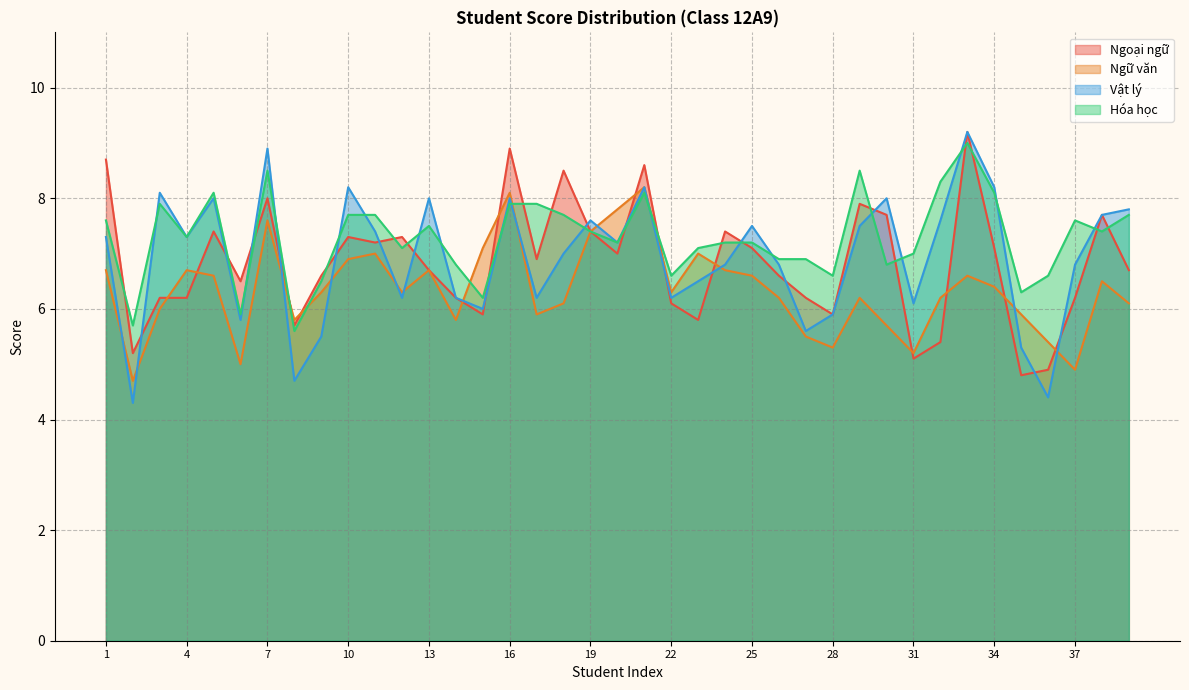

Reading left to right, list all the values displayed in this chart.

Ngoại ngữ: 1=8.7	2=5.2	3=6.2	4=6.2	5=7.4	6=6.5	7=8.0	8=5.7	9=6.6	10=7.3	11=7.2	12=7.3	13=6.7	14=6.2	15=5.9	16=8.9	17=6.9	18=8.5	19=7.4	20=7.0	21=8.6	22=6.1	23=5.8	24=7.4	25=7.1	26=6.6	27=6.2	28=5.9	29=7.9	30=7.7	31=5.1	32=5.4	33=9.2	34=7.1	35=4.8	36=4.9	37=6.2	38=7.7	39=6.7
Ngữ văn: 1=6.7	2=4.7	3=6.0	4=6.7	5=6.6	6=5.0	7=7.6	8=5.8	9=6.3	10=6.9	11=7.0	12=6.3	13=6.7	14=5.8	15=7.1	16=8.1	17=5.9	18=6.1	19=7.4	20=7.8	21=8.2	22=6.3	23=7.0	24=6.7	25=6.6	26=6.2	27=5.5	28=5.3	29=6.2	30=5.7	31=5.2	32=6.2	33=6.6	34=6.4	35=5.9	36=5.4	37=4.9	38=6.5	39=6.1
Vật lý: 1=7.3	2=4.3	3=8.1	4=7.3	5=8.0	6=5.8	7=8.9	8=4.7	9=5.5	10=8.2	11=7.4	12=6.2	13=8.0	14=6.2	15=6.0	16=8.0	17=6.2	18=7.0	19=7.6	20=7.2	21=8.2	22=6.2	23=6.5	24=6.8	25=7.5	26=6.8	27=5.6	28=5.9	29=7.5	30=8.0	31=6.1	32=7.6	33=9.2	34=8.2	35=5.3	36=4.4	37=6.8	38=7.7	39=7.8
Hóa học: 1=7.6	2=5.7	3=7.9	4=7.3	5=8.1	6=5.9	7=8.5	8=5.6	9=6.5	10=7.7	11=7.7	12=7.1	13=7.5	14=6.8	15=6.2	16=7.9	17=7.9	18=7.7	19=7.4	20=7.2	21=8.1	22=6.6	23=7.1	24=7.2	25=7.2	26=6.9	27=6.9	28=6.6	29=8.5	30=6.8	31=7.0	32=8.3	33=9.0	34=8.1	35=6.3	36=6.6	37=7.6	38=7.4	39=7.7